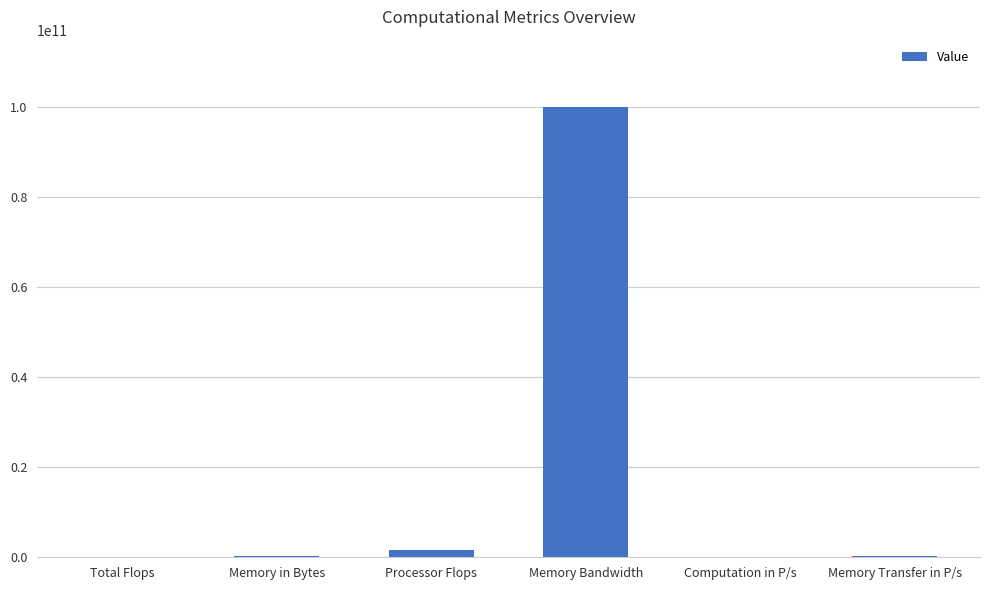

How many categories are shown in the chart?

6